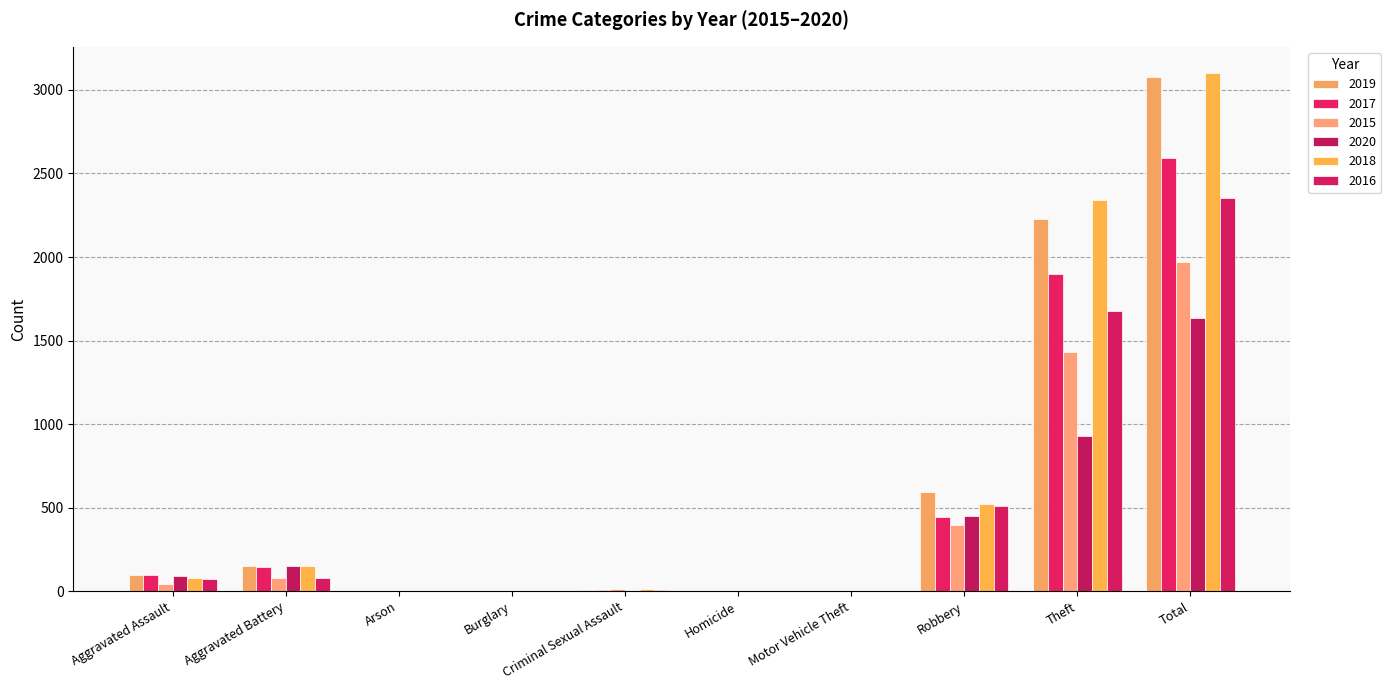

Does the chart contain stacked bars?

No